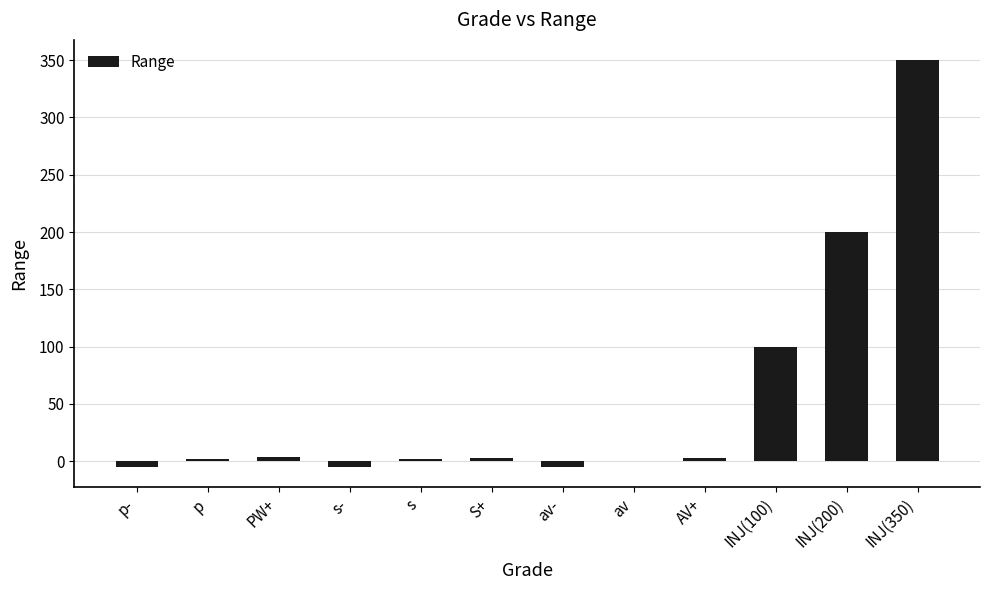

Between s- and AV+, which is larger?

AV+